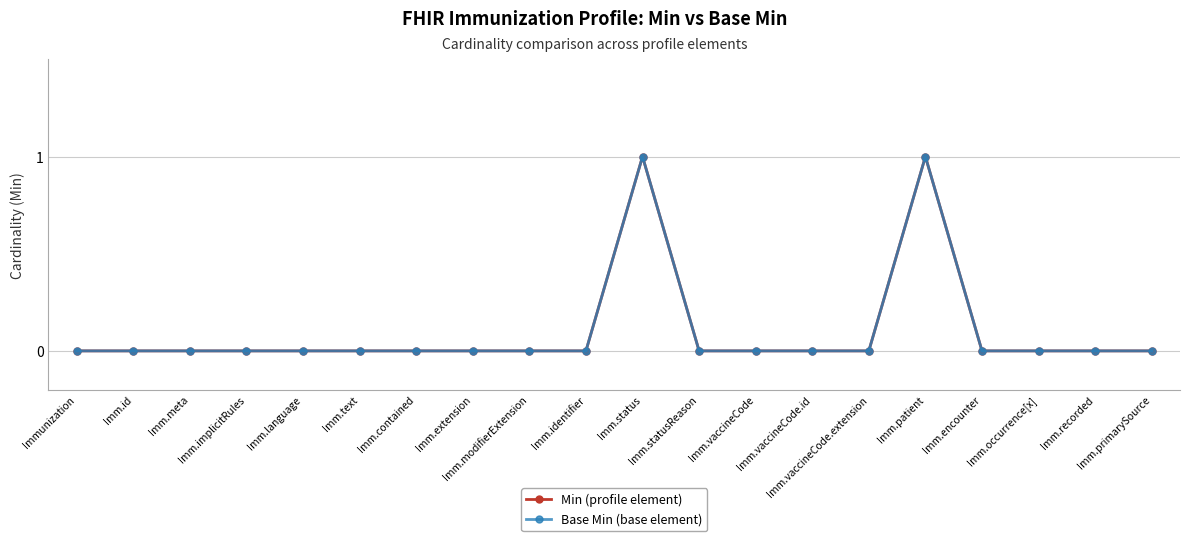

Reading left to right, list all the values displayed in this chart.

Min (profile element): 0	0	0	0	0	0	0	0	0	0	1	0	0	0	0	1	0	0	0	0
Base Min (base element): 0	0	0	0	0	0	0	0	0	0	1	0	0	0	0	1	0	0	0	0